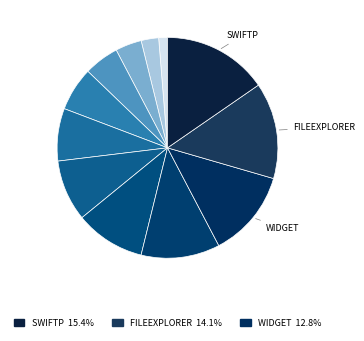

Rank the categories by value from highest to lowest.

org/swiftp, net/micode/fileexplorer, android/support/v4/widget, android/support/v4/view, android/support/v4/util, android/support/v4/os, android/support/v4/database, android/support/v4/content, android/support/v4/app, android/support/v4/accessibilityservice, android/support/v13/app, android/annotation